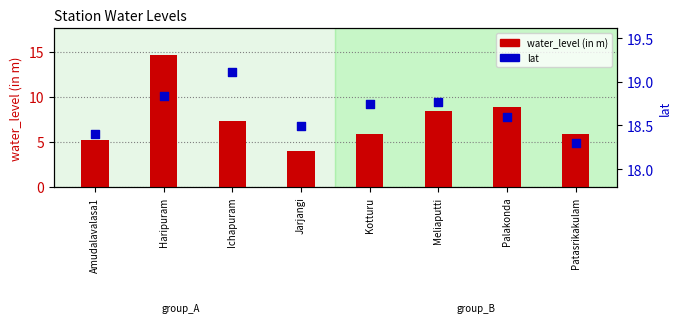

Which series contains the lowest Y value?

water_level (in m)